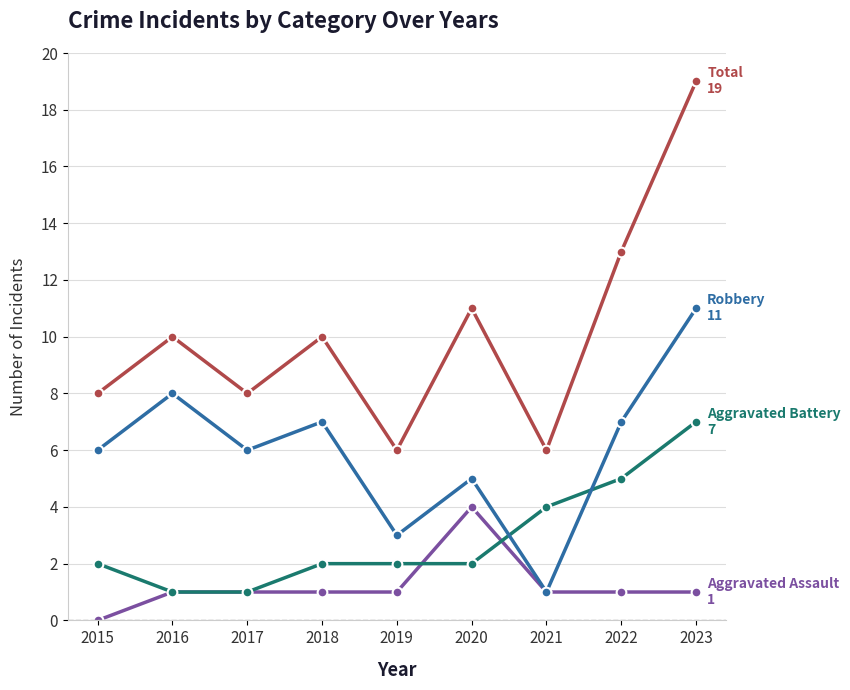

Reading left to right, extract all data points from this chart.

Aggravated Assault: 0	1	1	1	1	4	1	1	1
Aggravated Battery: 2	1	1	2	2	2	4	5	7
Robbery: 6	8	6	7	3	5	1	7	11
Total: 8	10	8	10	6	11	6	13	19